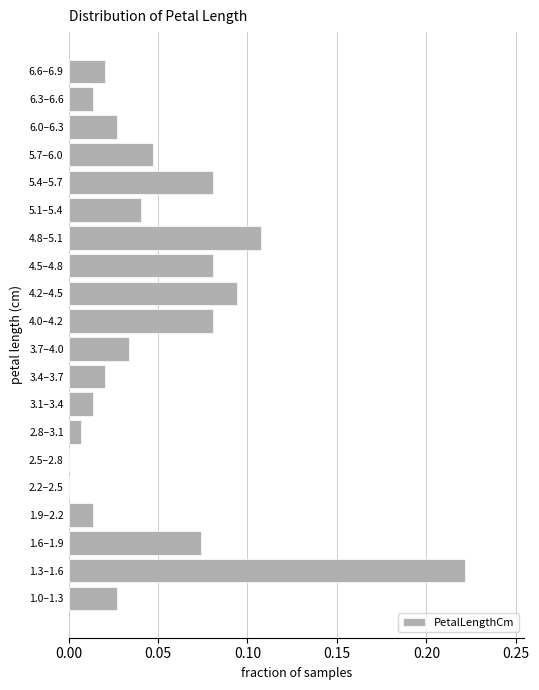

True or false: the data shows 0.0 at 1.3–1.6.

False